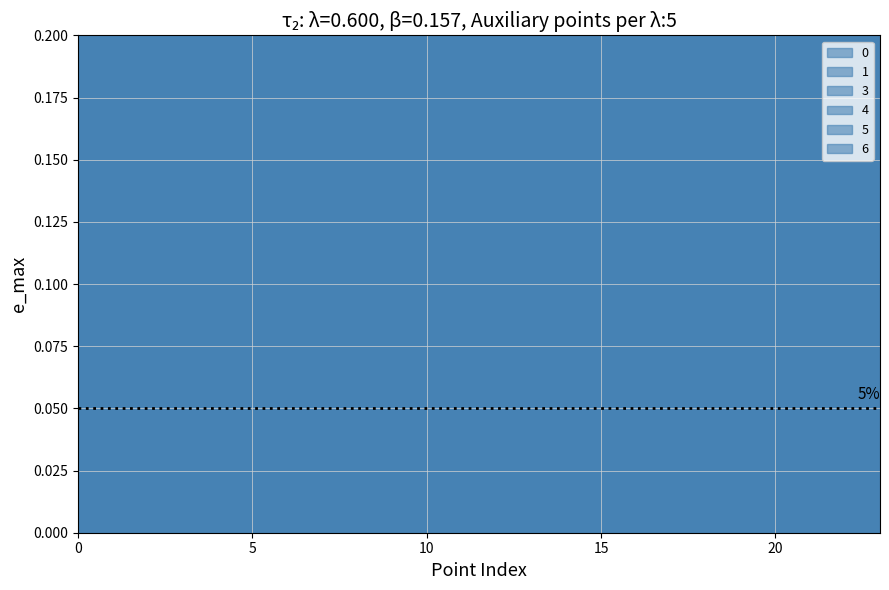

True or false: 5 and 6 intersect in this chart.

False